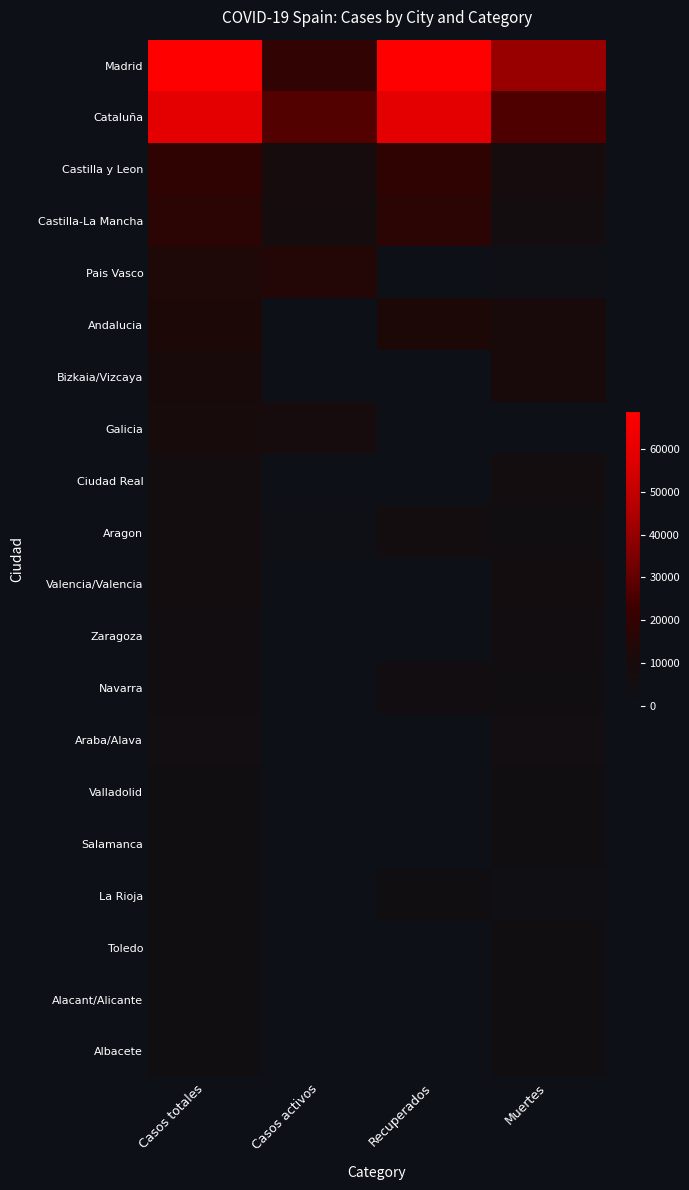

Rank the series by their maximum value, from highest to lowest.

Madrid, Cataluña, Castilla y Leon, Castilla-La Mancha, Pais Vasco, Andalucia, Bizkaia/Vizcaya, Galicia, Ciudad Real, Aragon, Valencia/Valencia, Zaragoza, Navarra, Araba/Alava, Valladolid, Salamanca, La Rioja, Toledo, Alacant/Alicante, Albacete